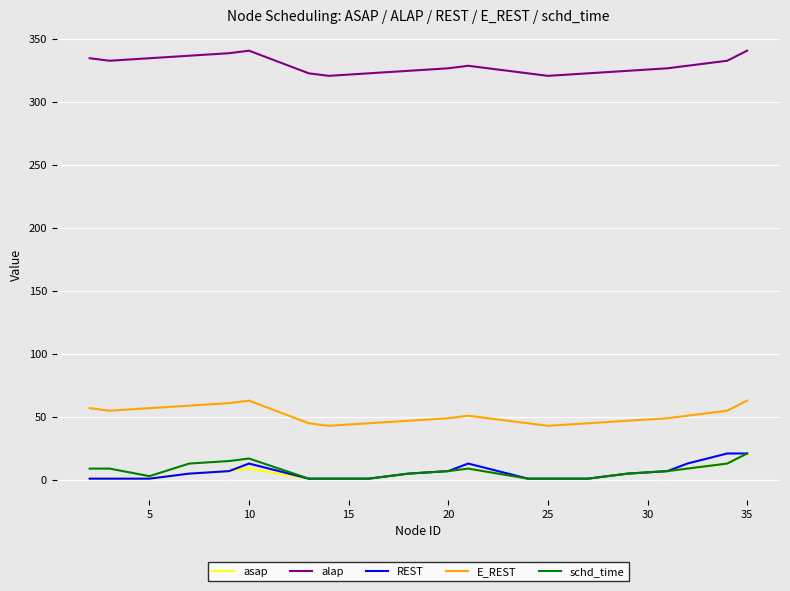

What is the highest value of the REST series?

21